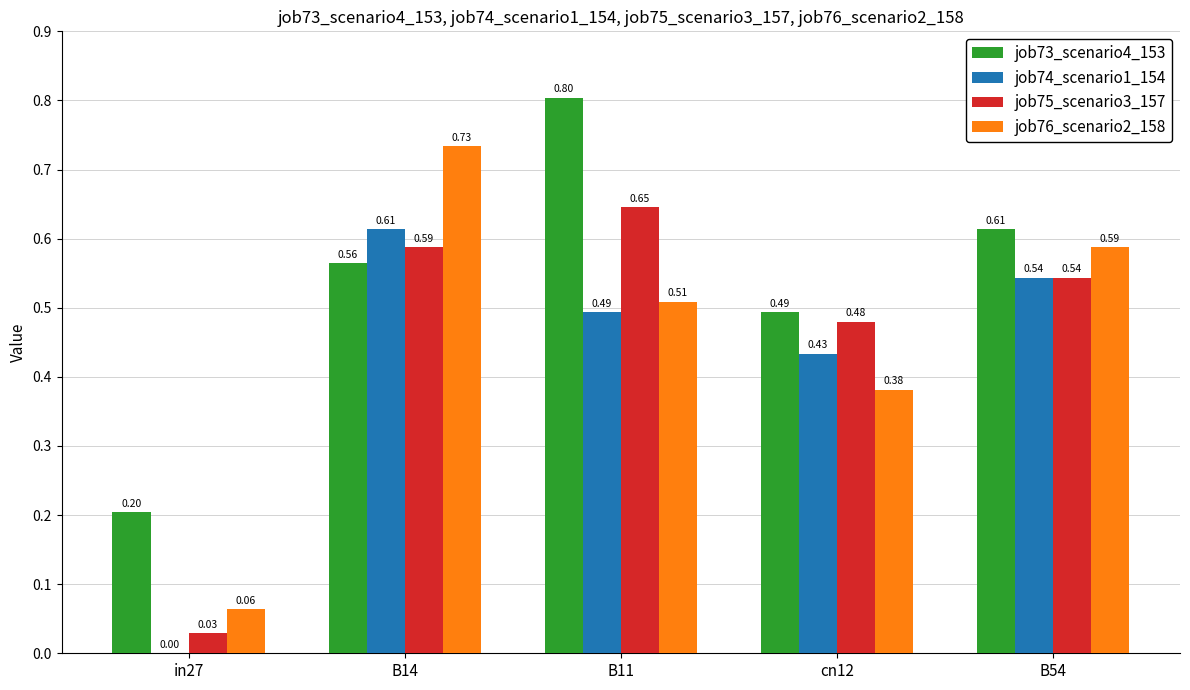

Which series changed the most between in27 and B11?

job75_scenario3_157